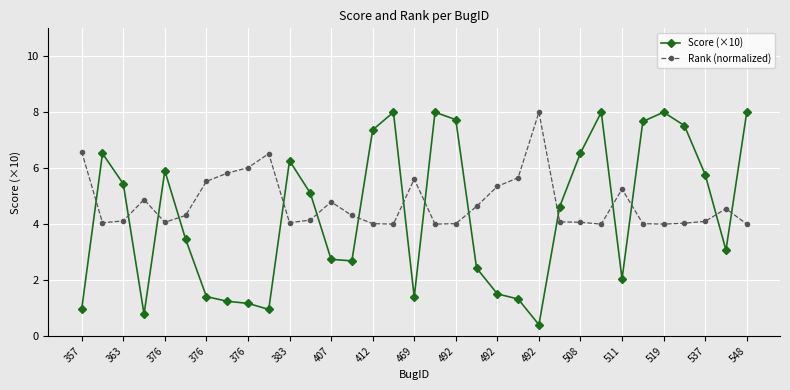

What is the difference between the second highest and minimum values in the Score (×10) series?

7.6